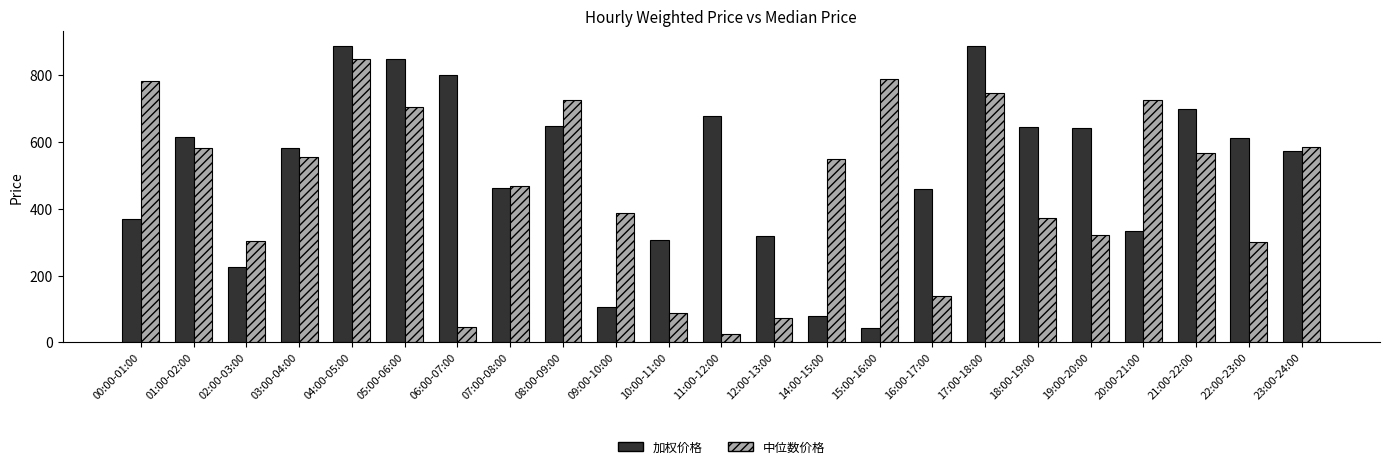

How many bars are there in total?

46